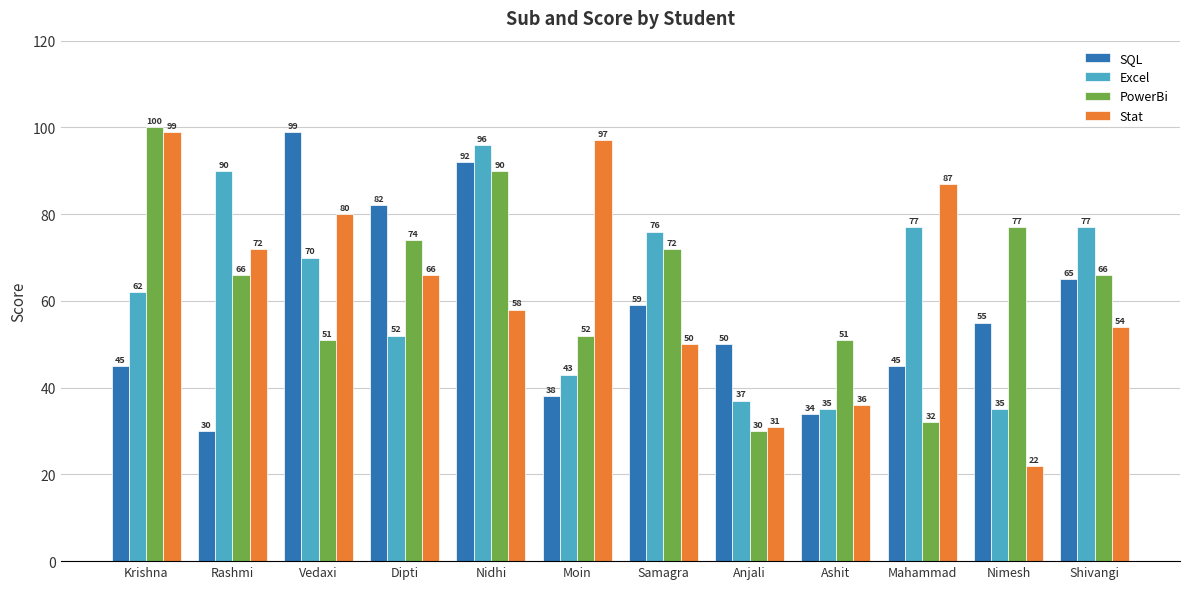

What is the label of the 1st bar from the right?

Shivangi